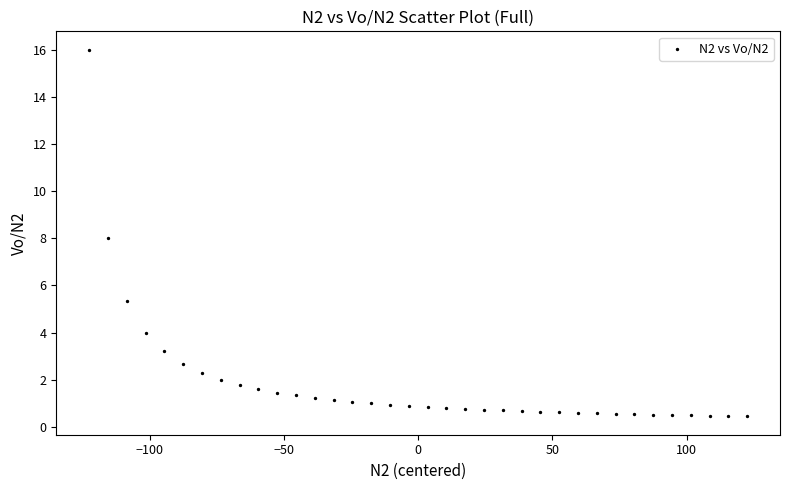

What is the range of X values (max minus min)?

245.0